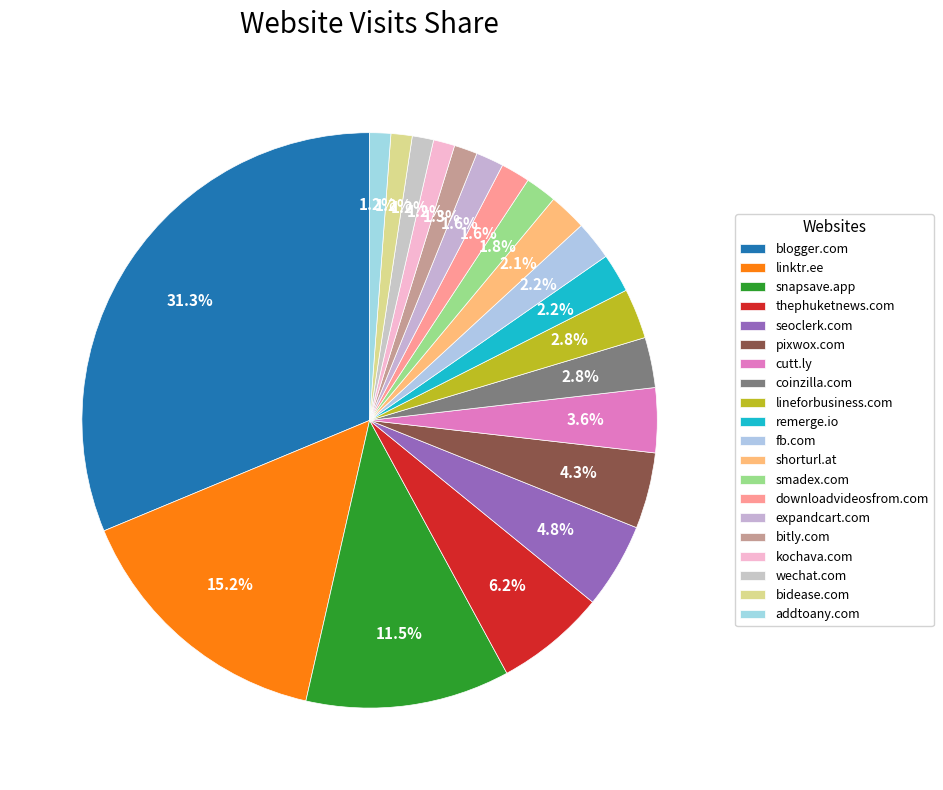

To the nearest percent, what percentage of the pie is seoclerk.com?

5%